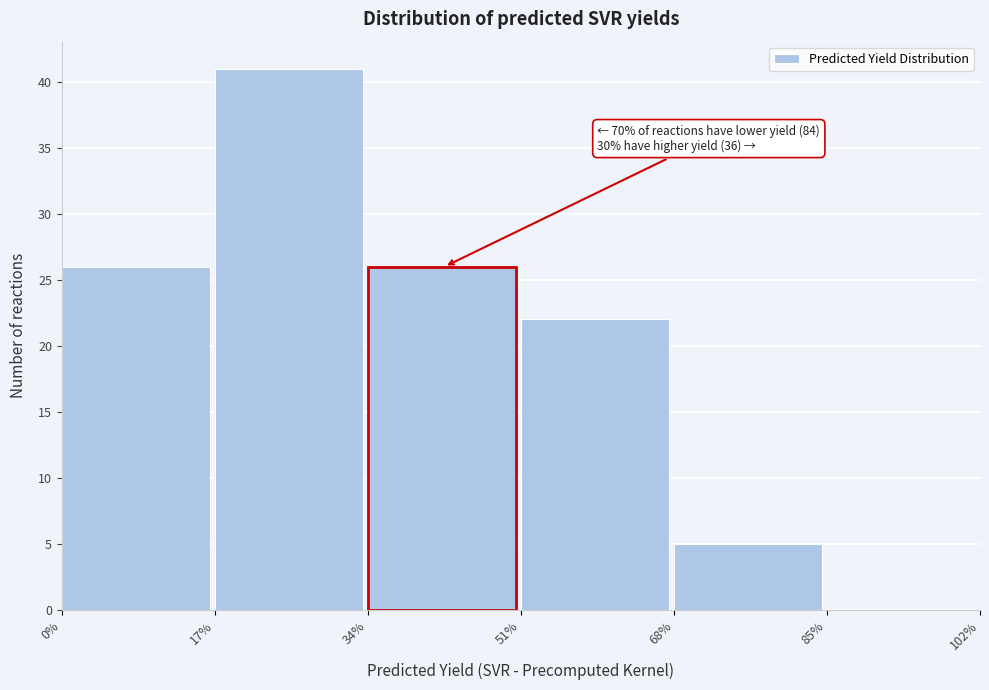

Which range on the x-axis has the tallest bar?

17% to 34%